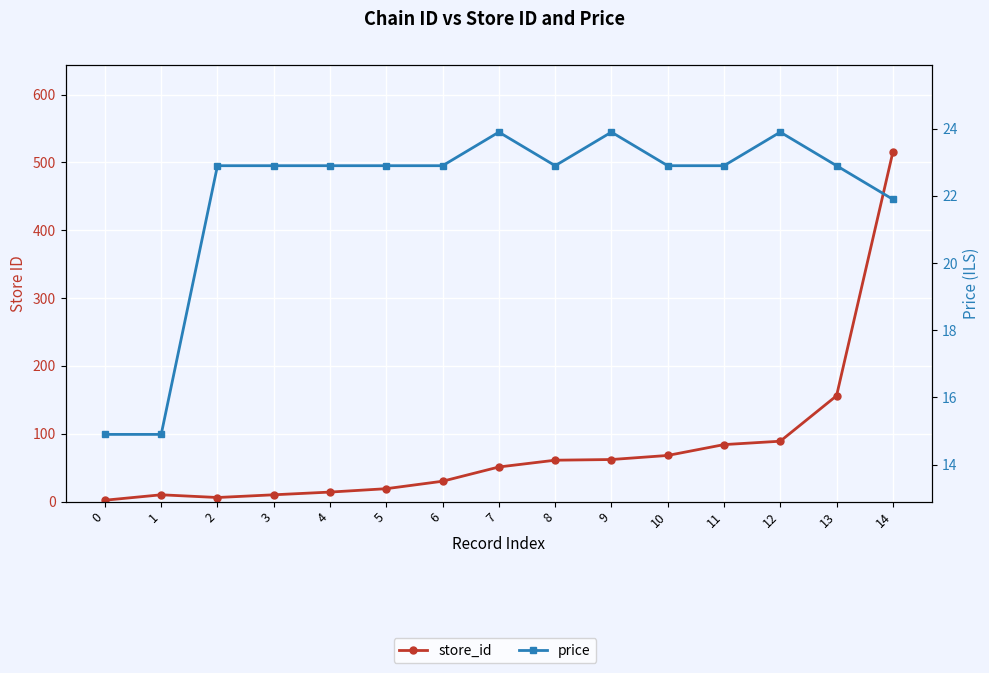

Is it true that price equals 23.9 at 12?

True